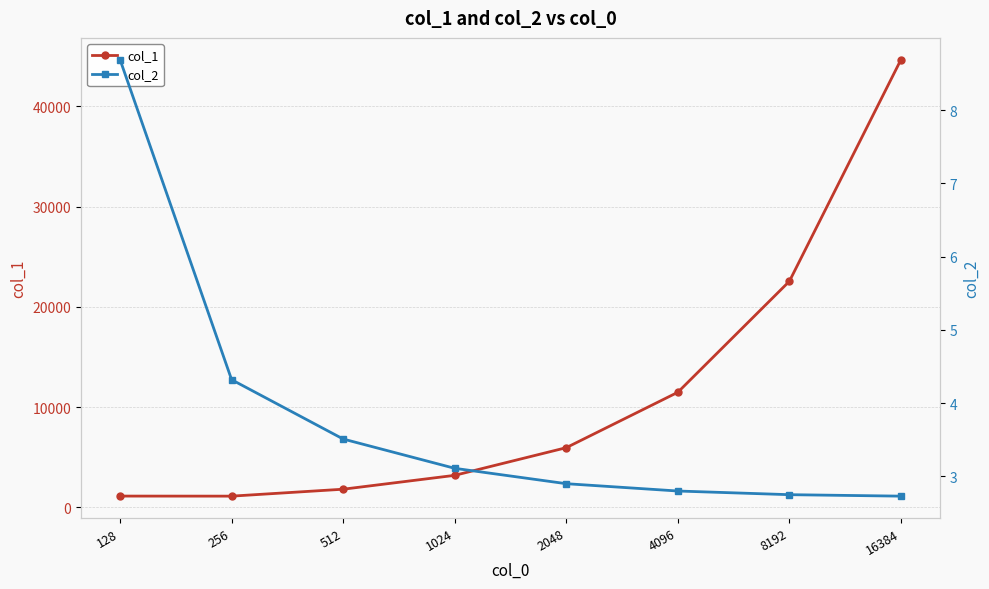

List the series in order of their overall mean, lowest first.

col_2, col_1